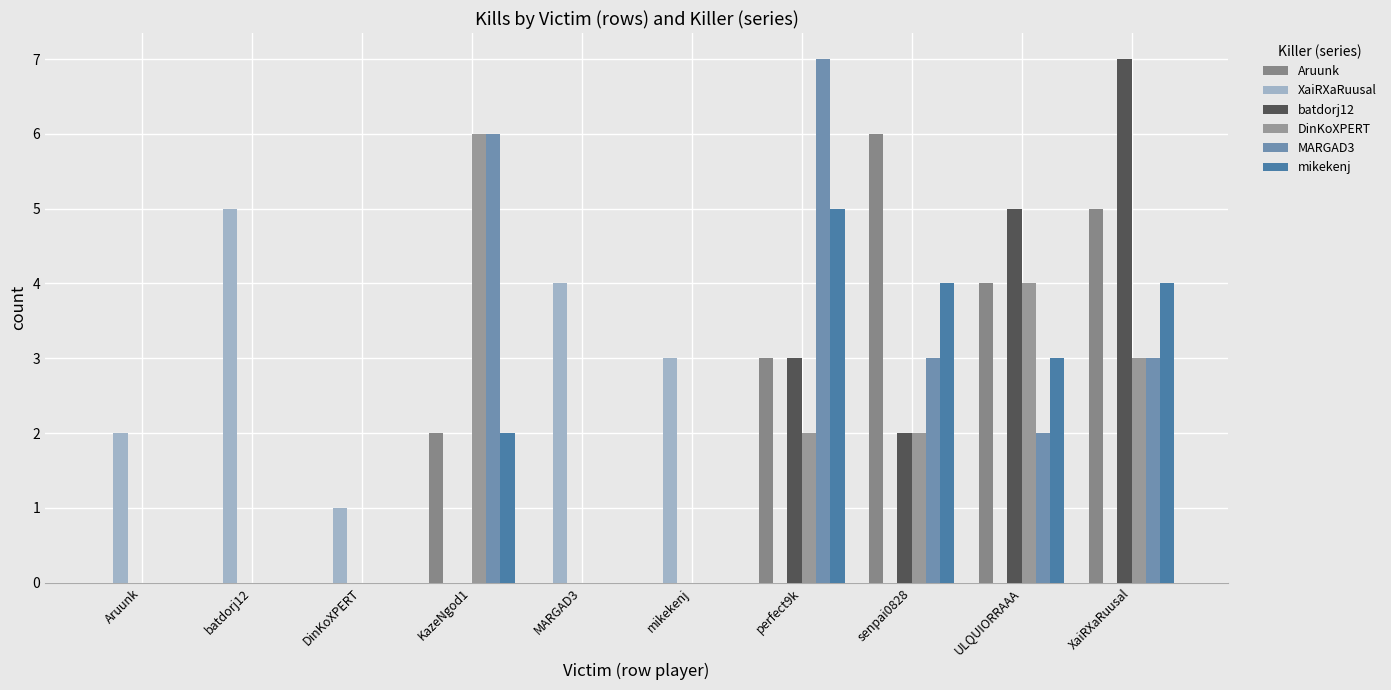

How many series are shown in this chart?

6